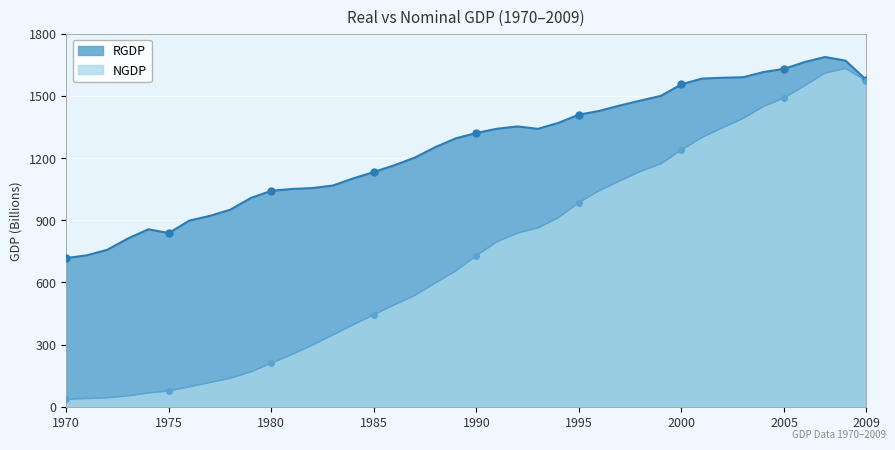

True or false: RGDP has more than 2 points higher than both neighbors.

True